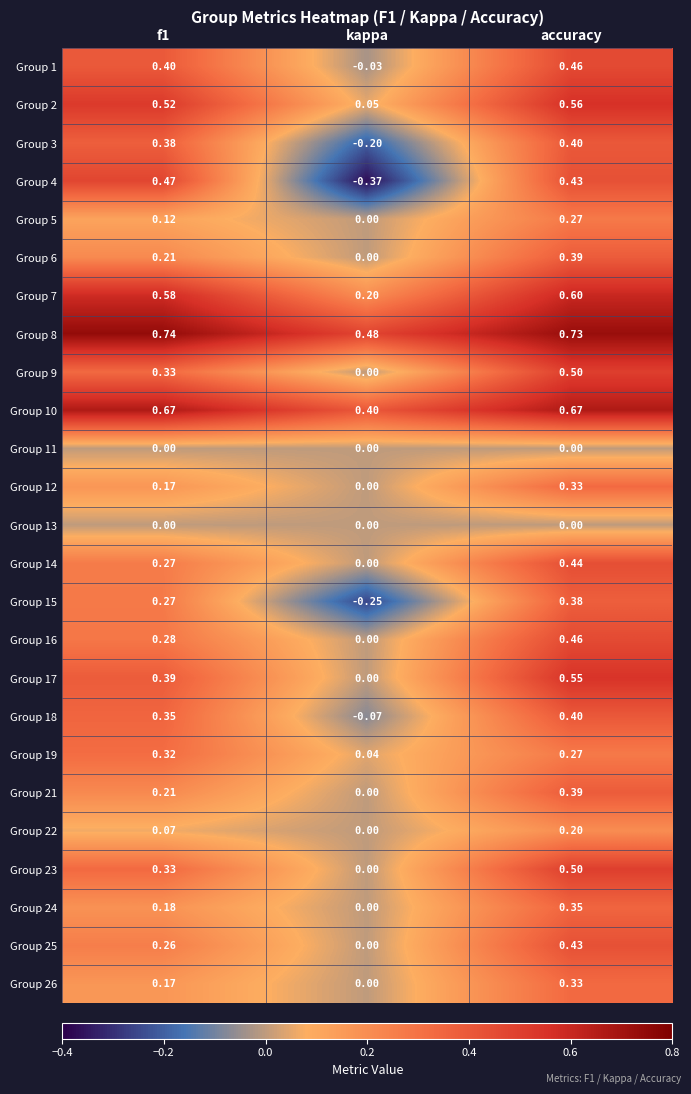

Is the value of Group 8 at accuracy greater than the value of Group 11 at kappa?

Yes